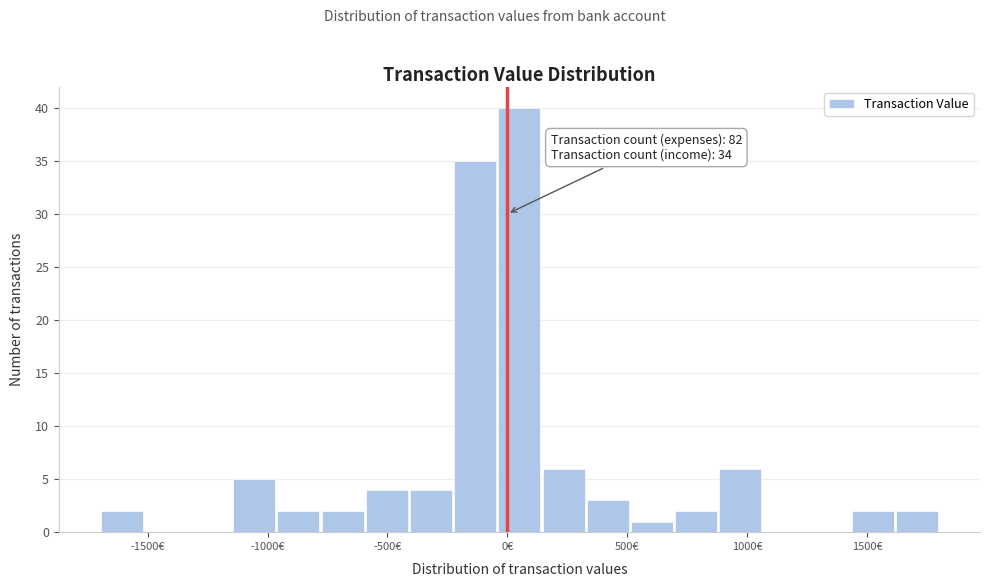

Around what value on the x-axis is the tallest bar? Give the approximate position of its centre, as read against the axis.

50